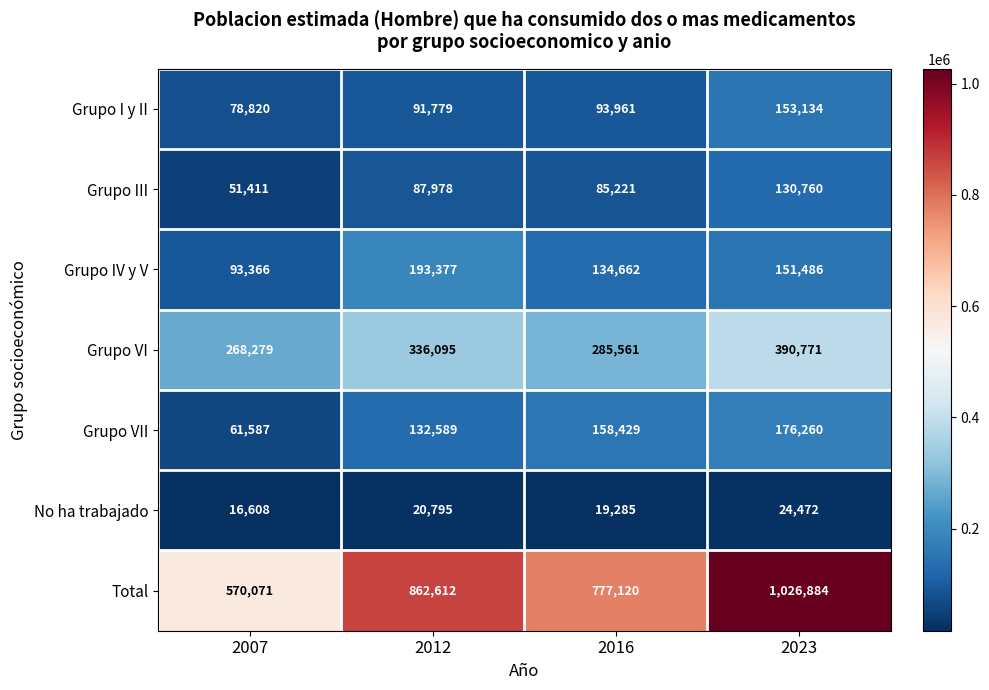

What is the average value of the Grupo VII series?

132216